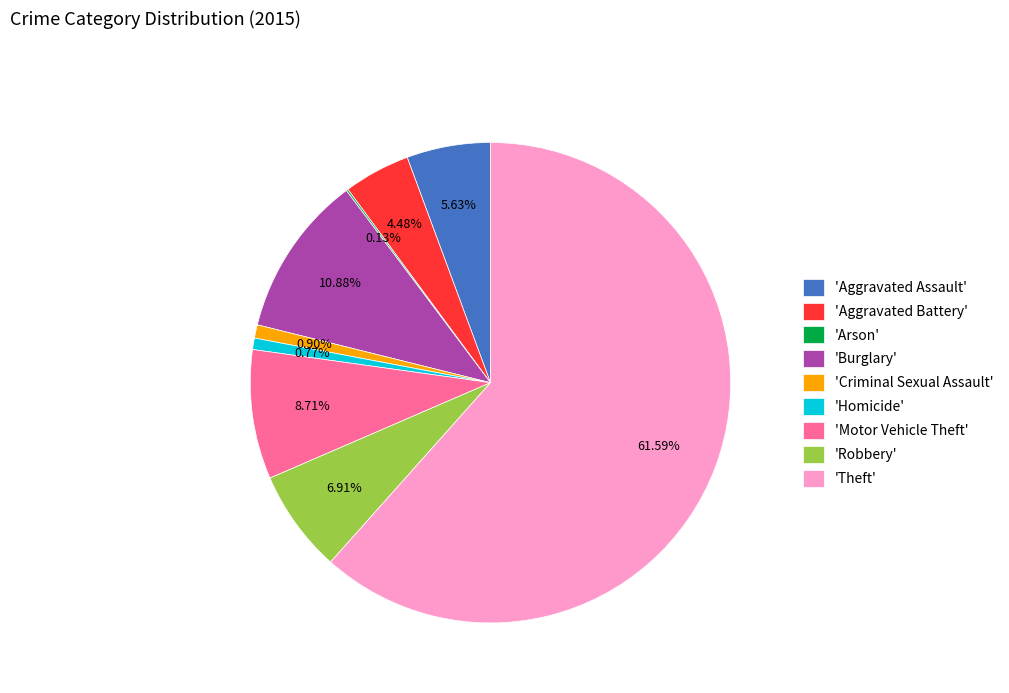

Between 'Motor Vehicle Theft' and 'Aggravated Battery', which is larger?

'Motor Vehicle Theft'